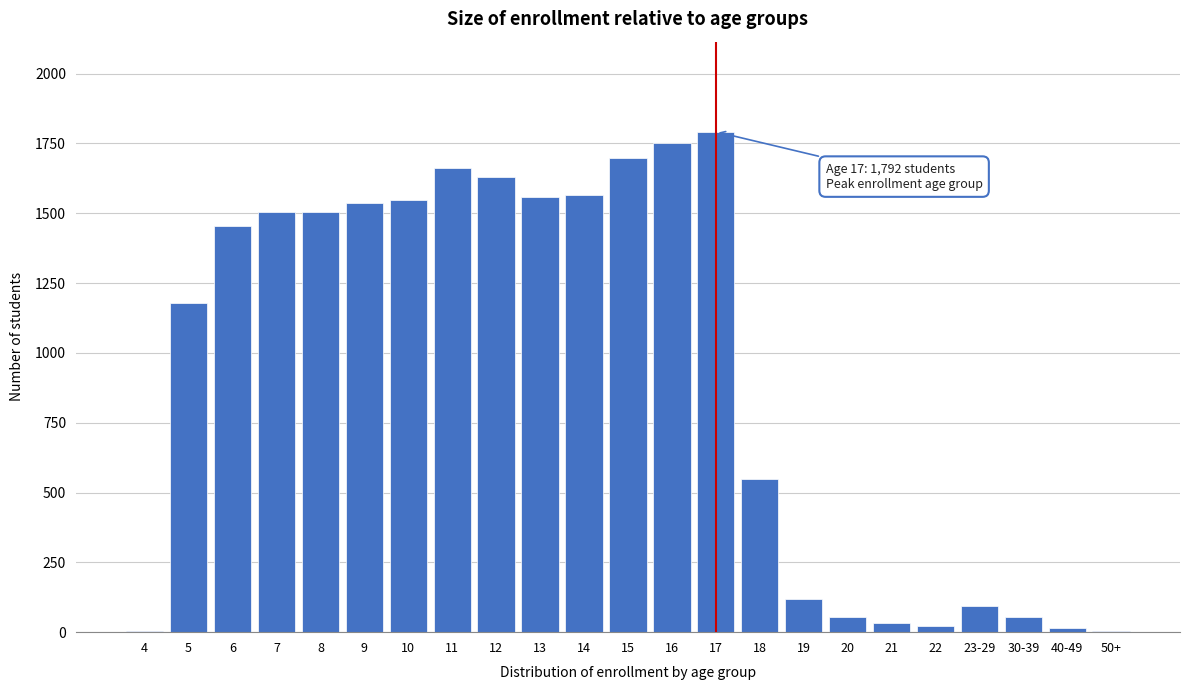

What is the sum of all values?

21343